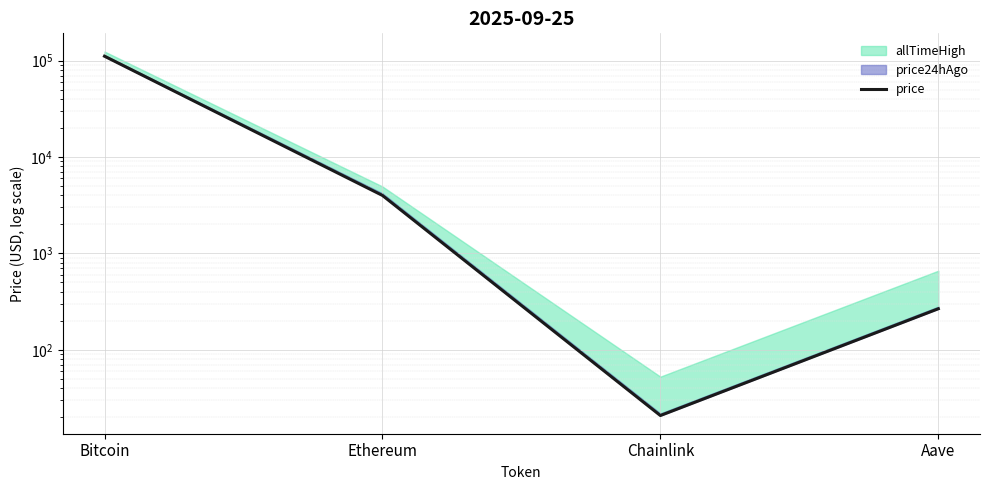

What position from the right is Ethereum?

3